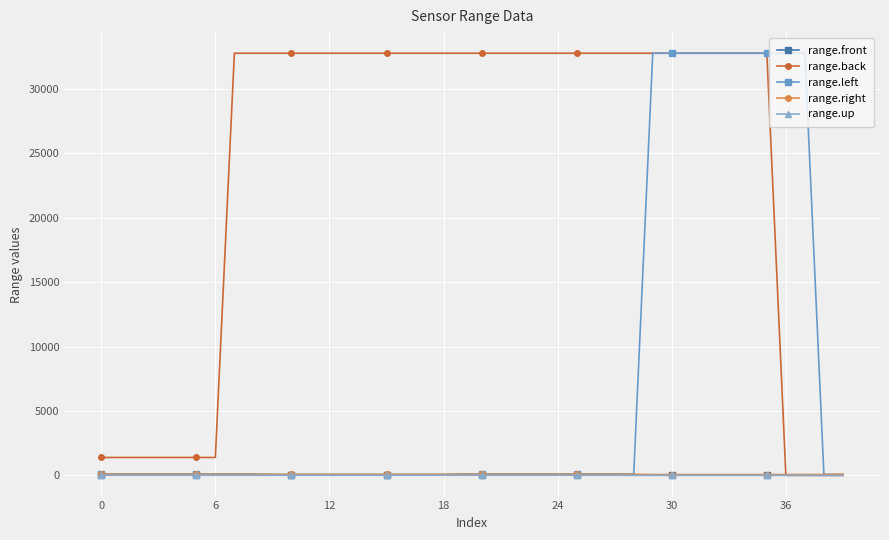

What is the difference between the maximum and minimum values in the range.front series?

21